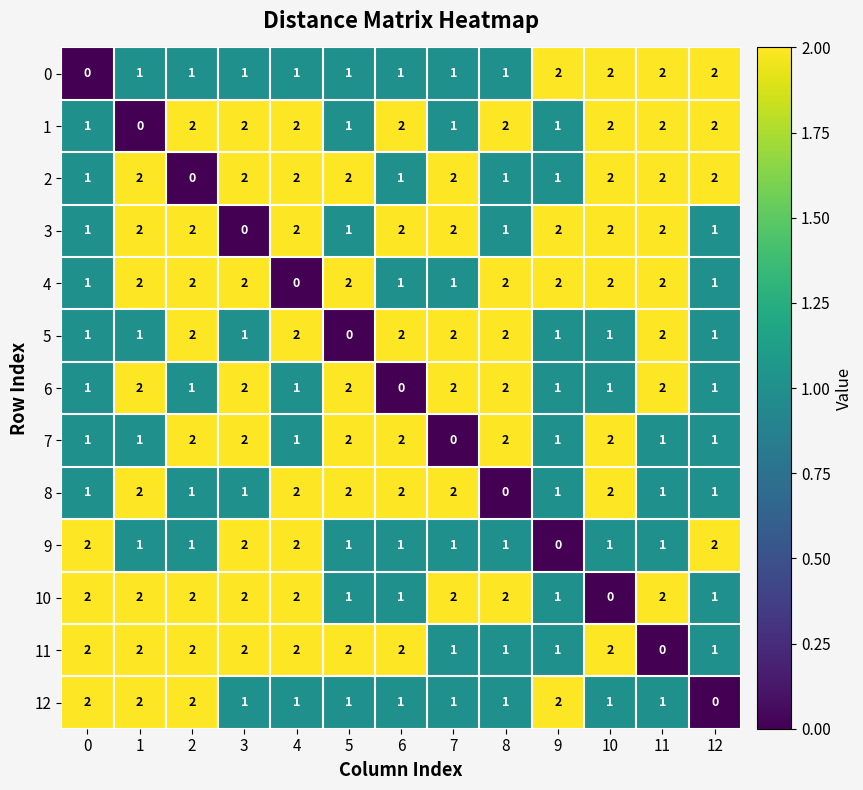

What is the sum of the 10 values at 7 and 2?

4